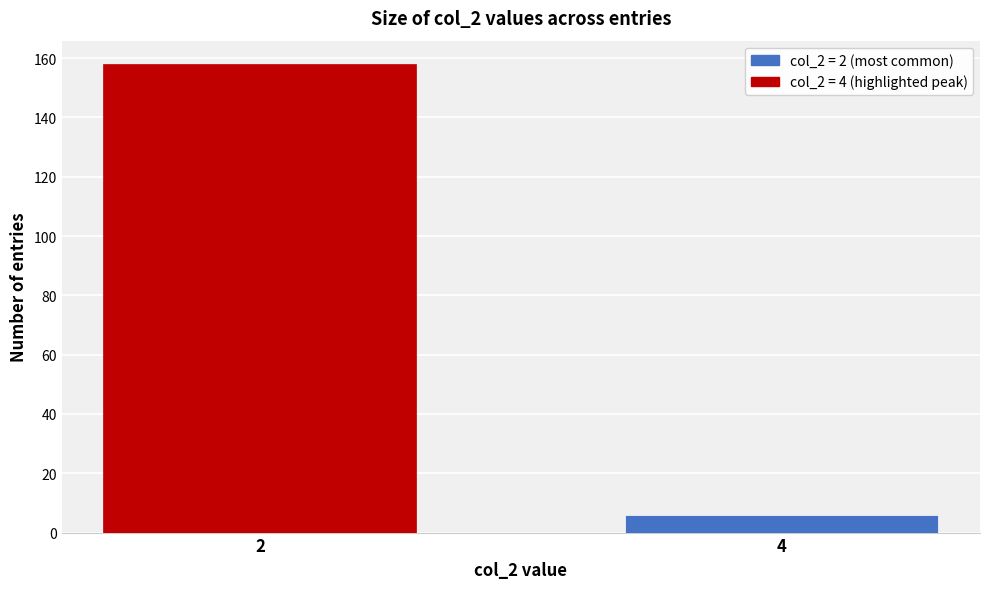

Reading right to left, transcribe all the data shown in this chart.

4=6	2=158